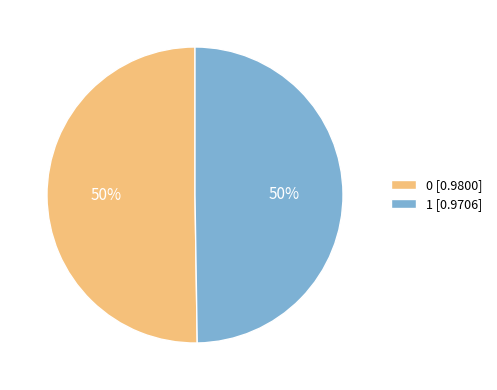

What percentage is the 0 slice, to the nearest percent?

50%